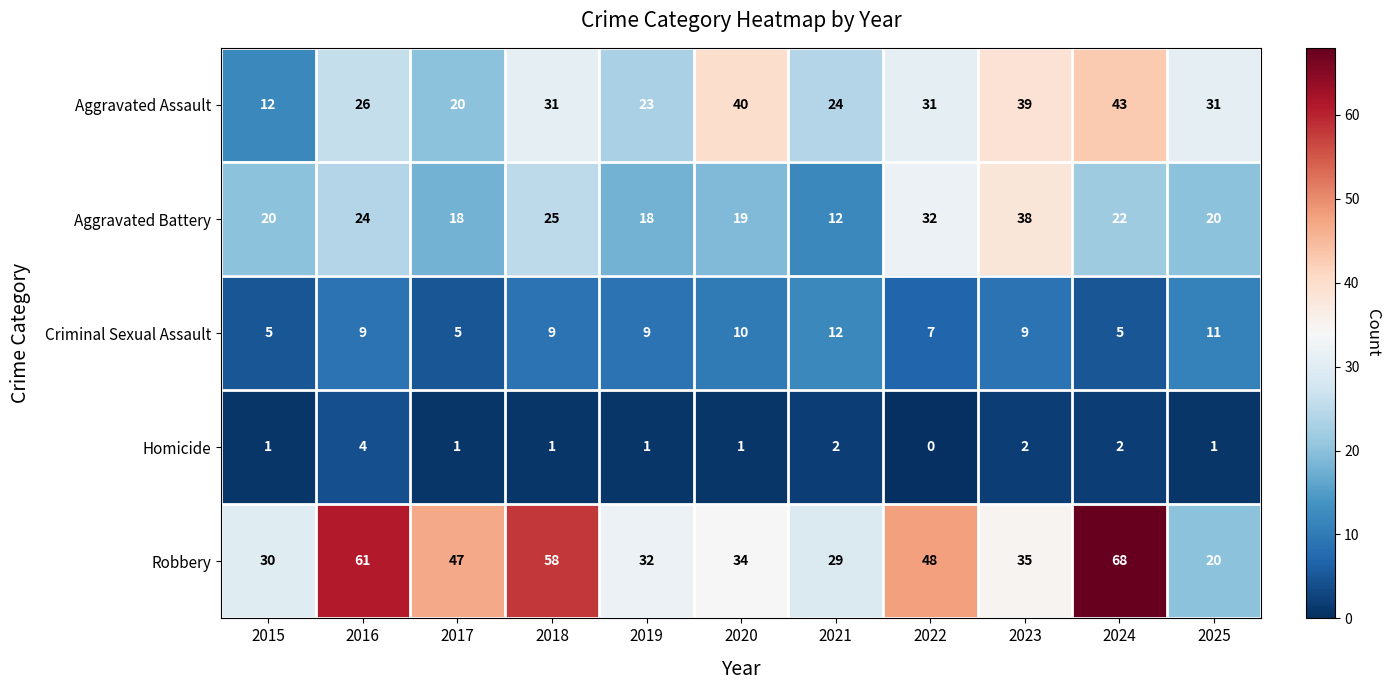

The Robbery series shows 17 at 2015. True or false?

False